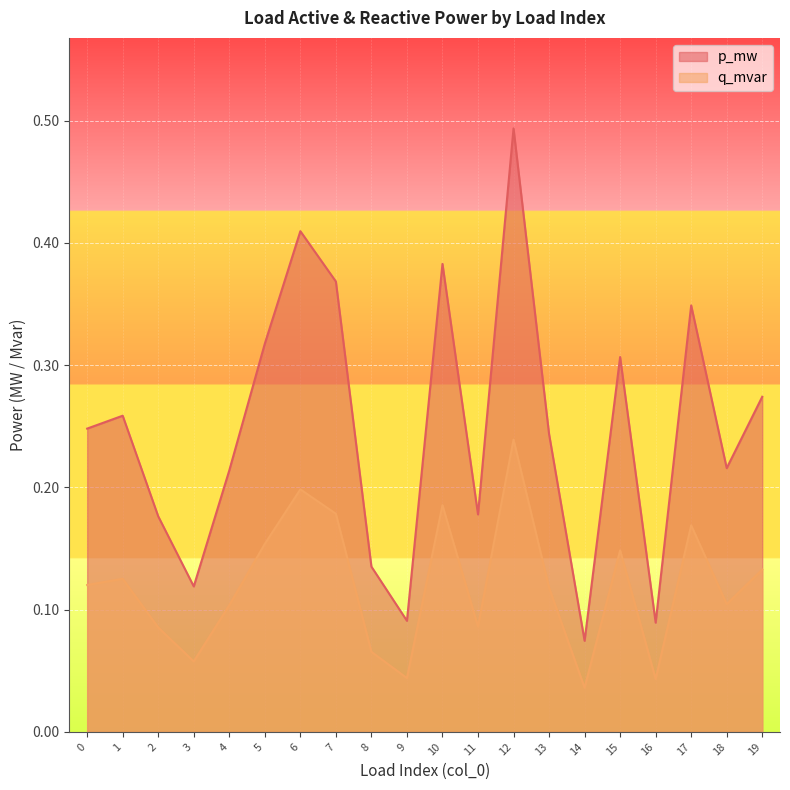

True or false: q_mvar and p_mw intersect in this chart.

False